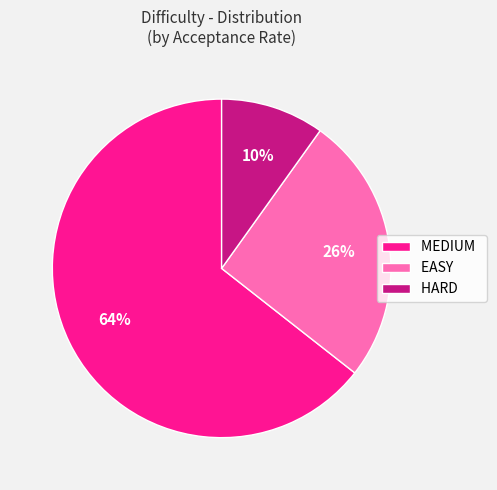

To the nearest percent, what is the average slice percentage?

33%